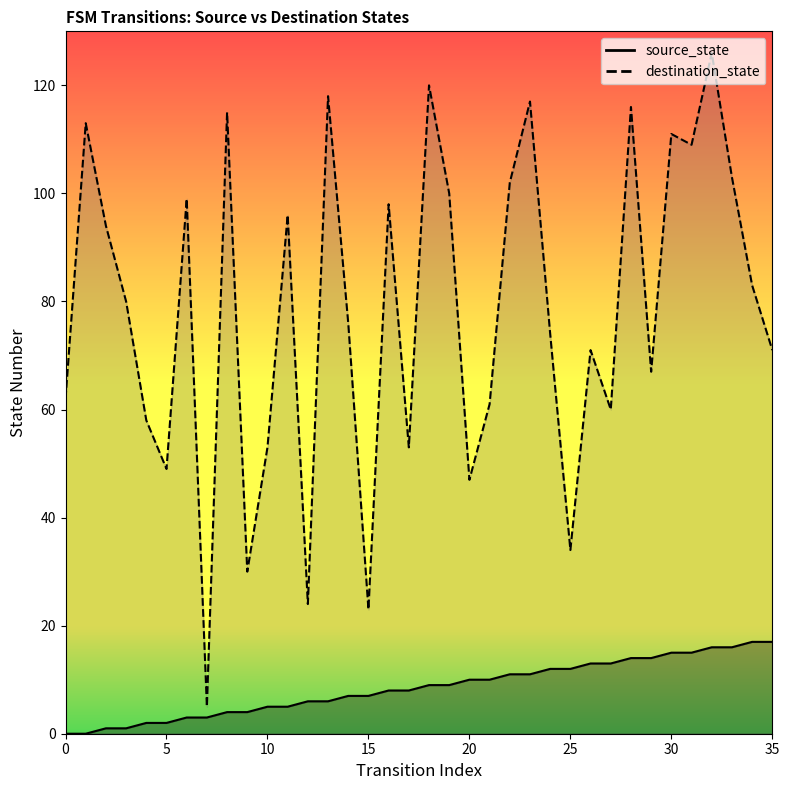

What is the value of the destination_state point at the 27th from the left?

71